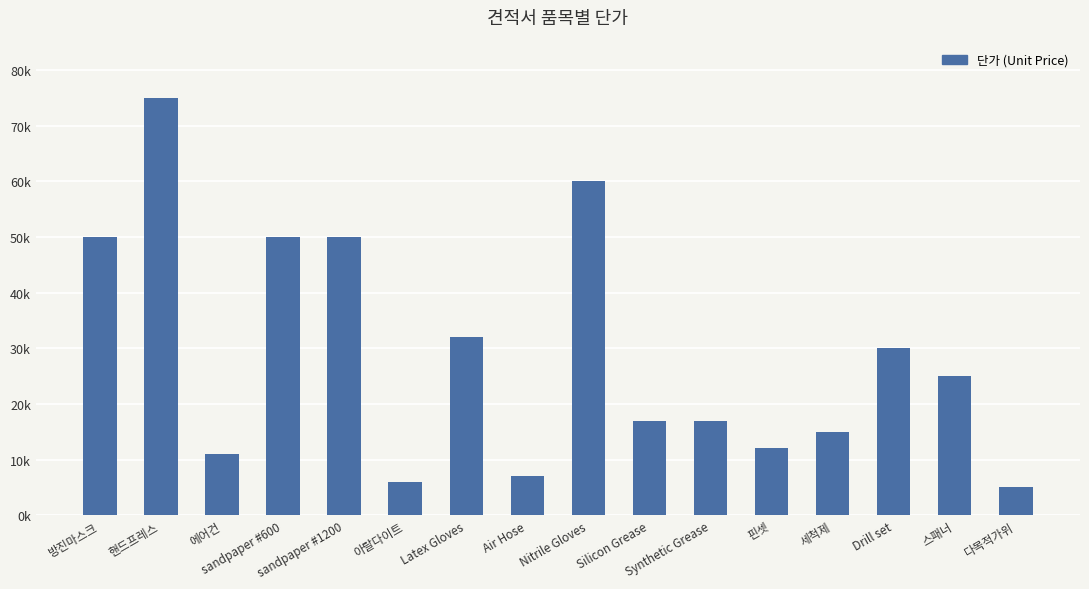

What is the label of the 6th bar from the left?

아랄다이트